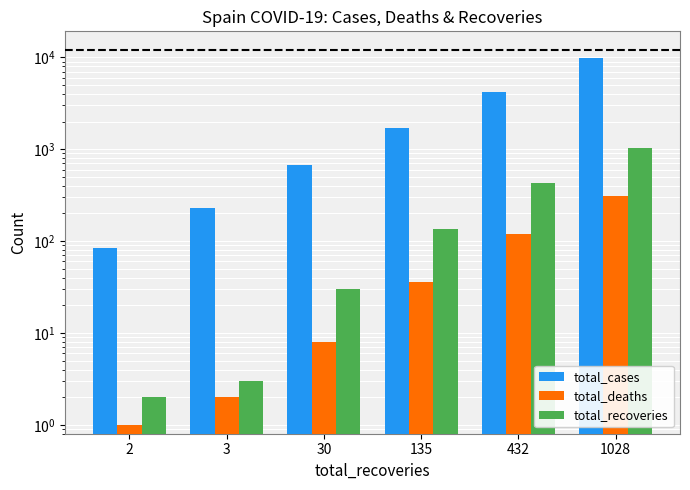

What is the sum of all total_cases values?

16833